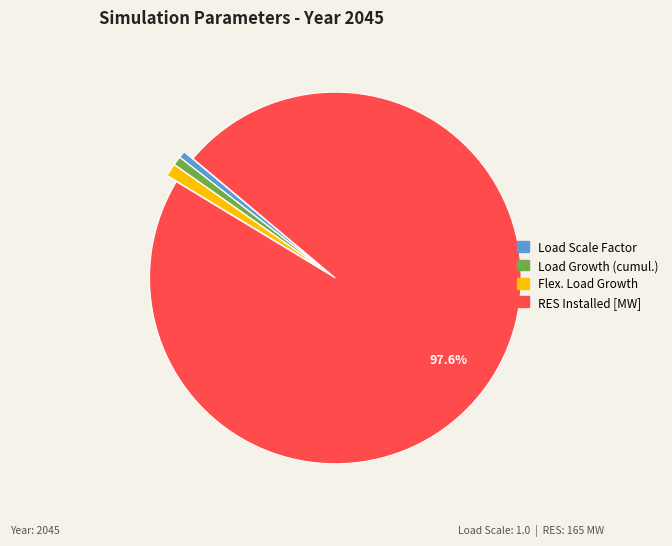

How many slices are in this pie chart?

4